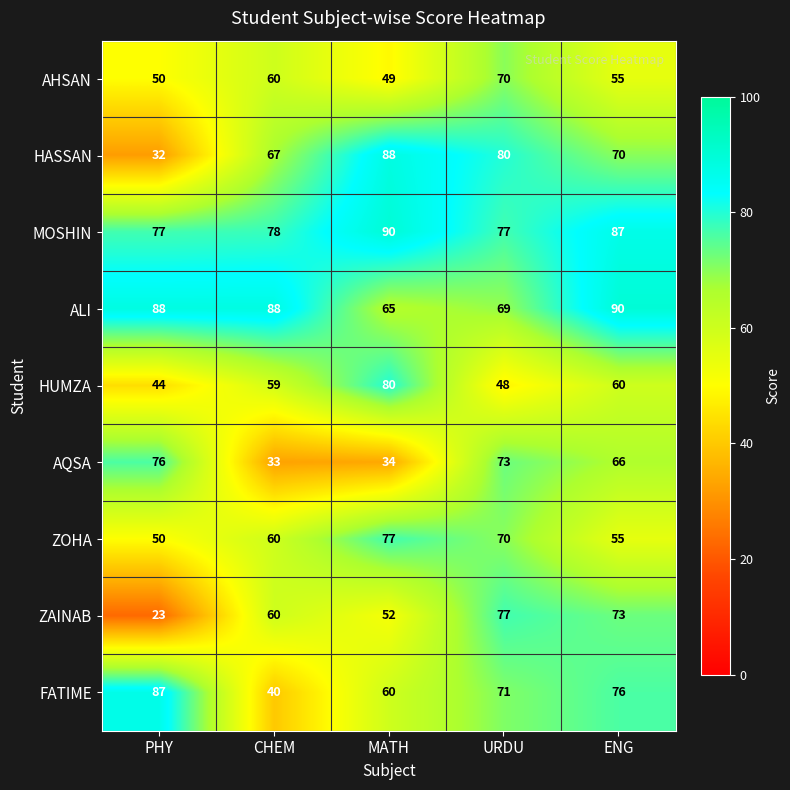

What is the total value across all series at MATH?

595